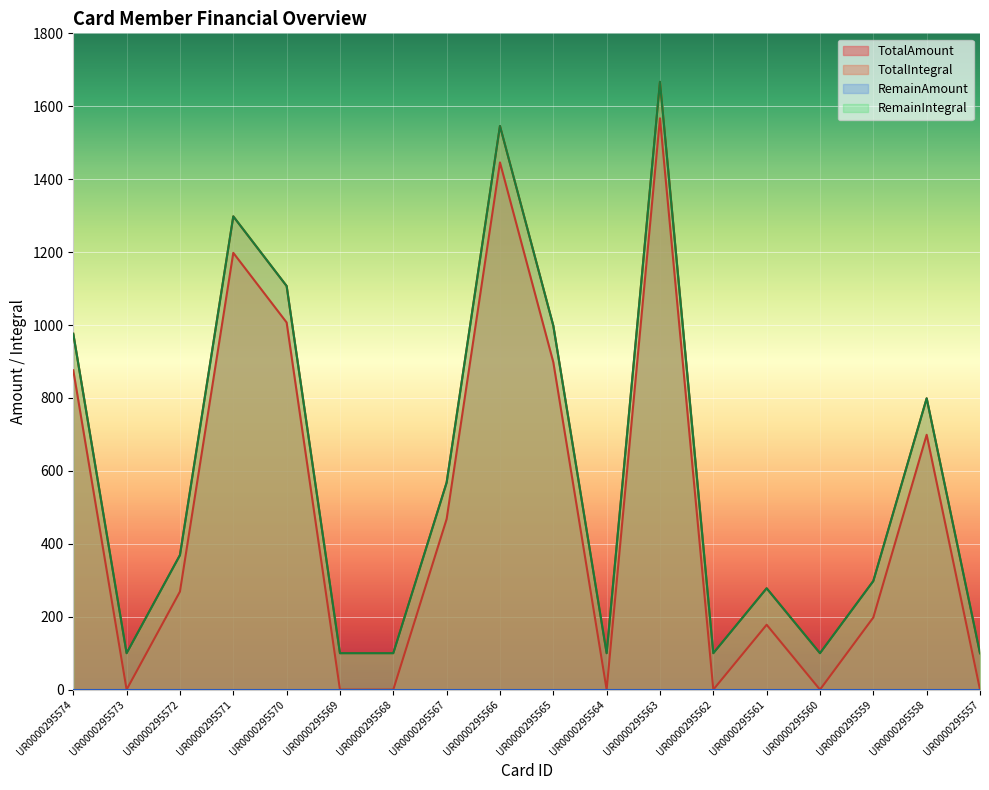

How many interior local peaks does the RemainIntegral series have?

5